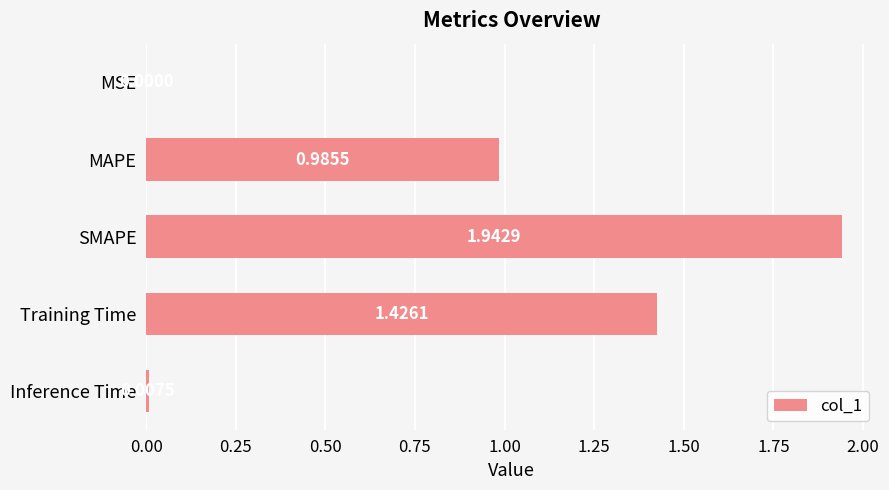

Between Training Time and MSE, which is larger?

Training Time